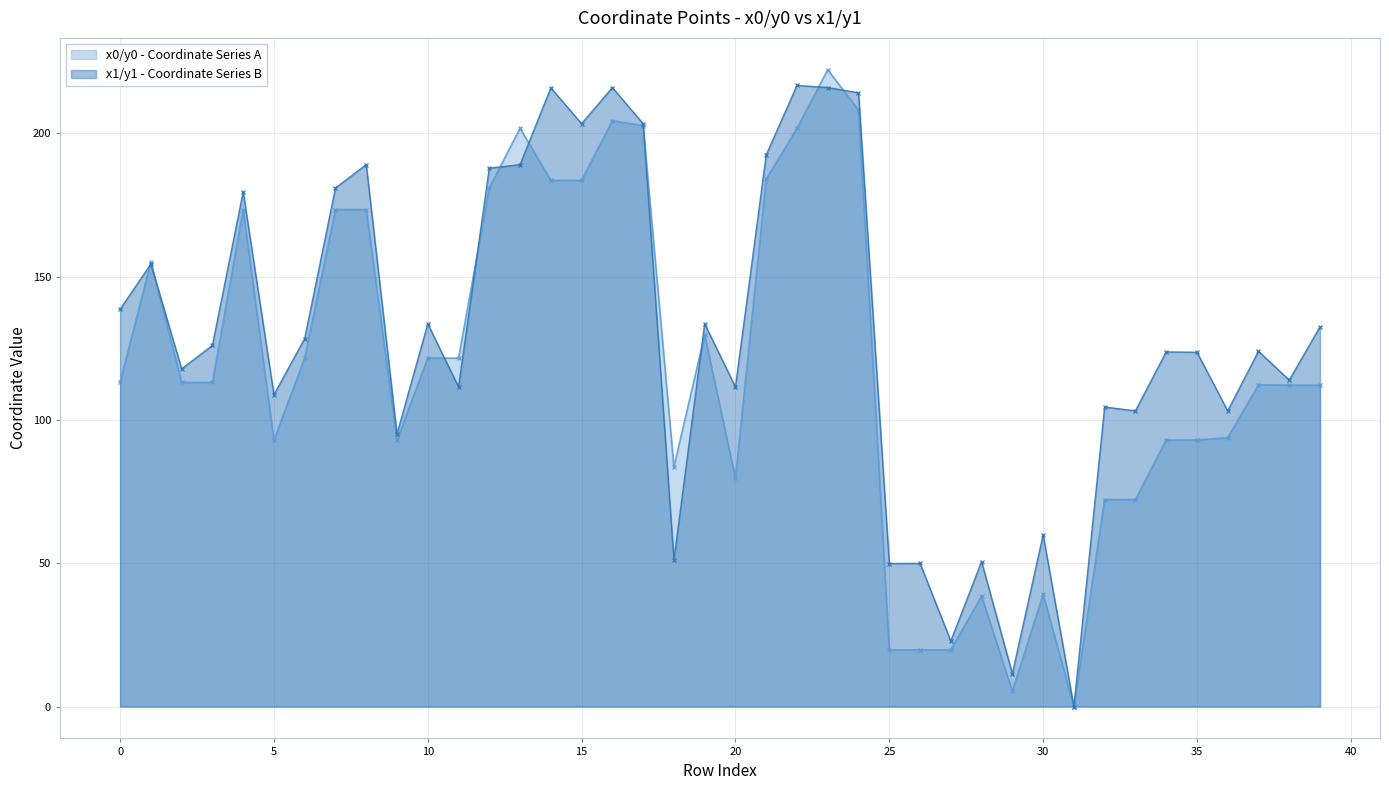

What is the difference between the second highest and minimum values in the y1 series?

215.9